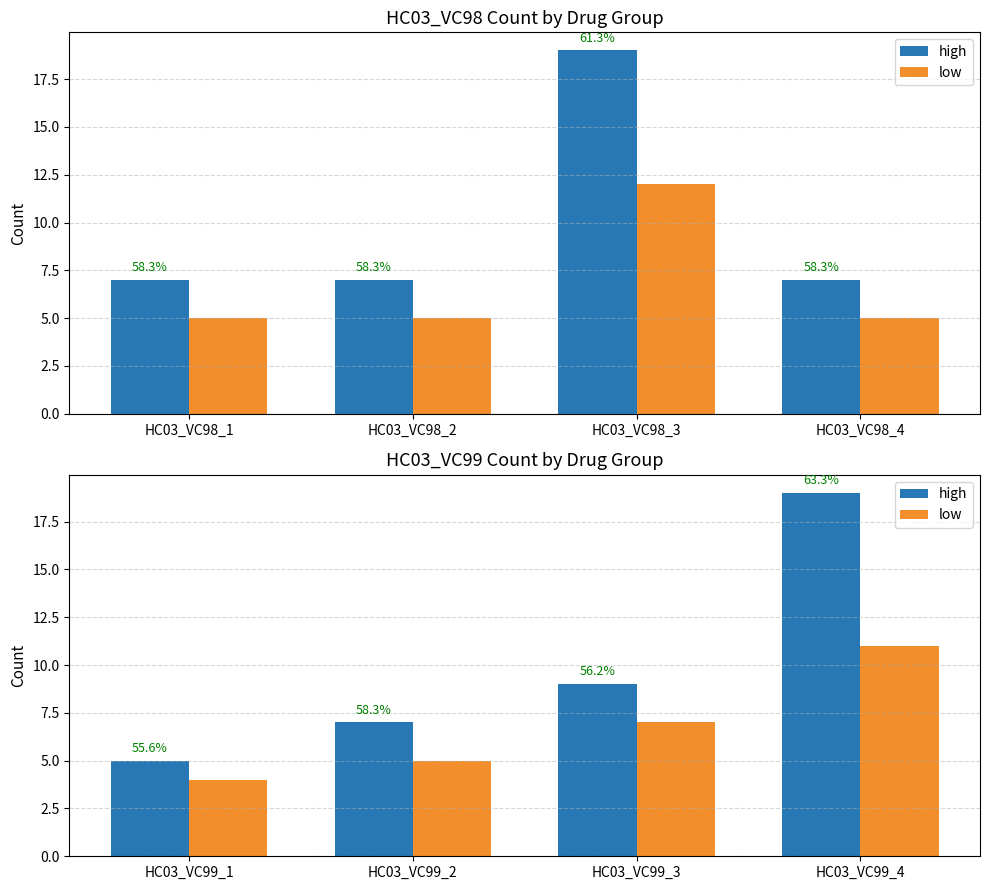

How many bars are there in each group?

2